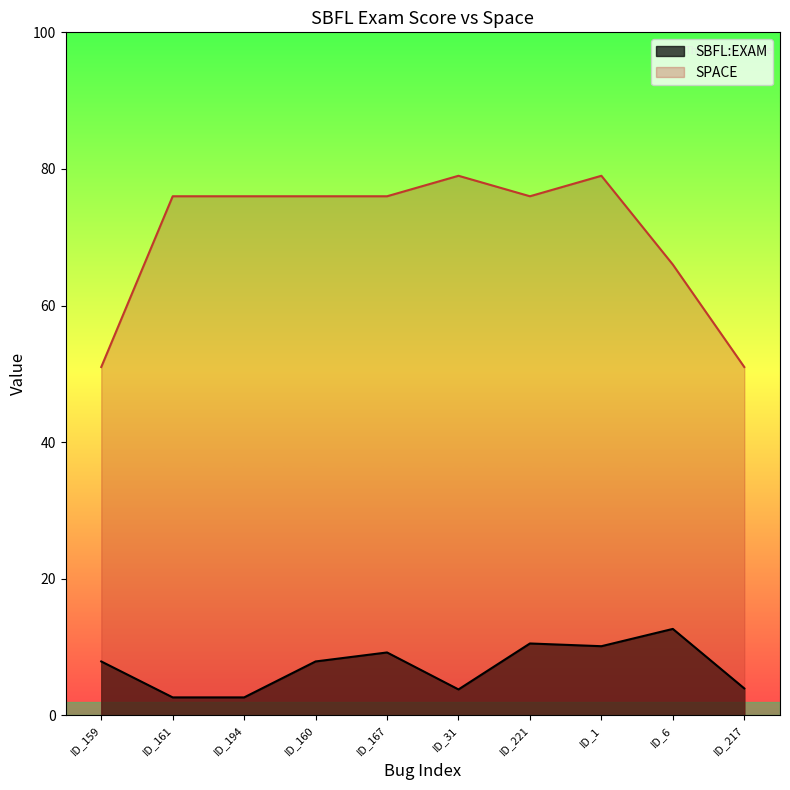

How many lines are shown in the chart?

2